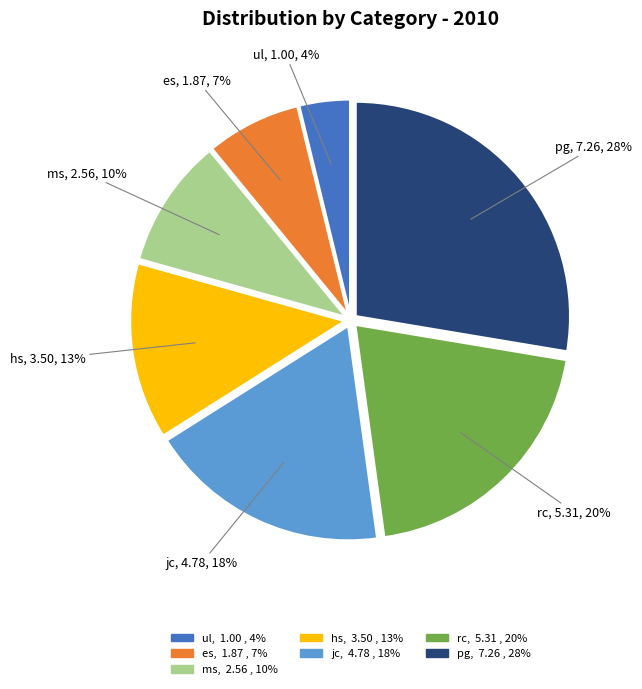

To the nearest percent, what percentage of the pie is ul?

4%